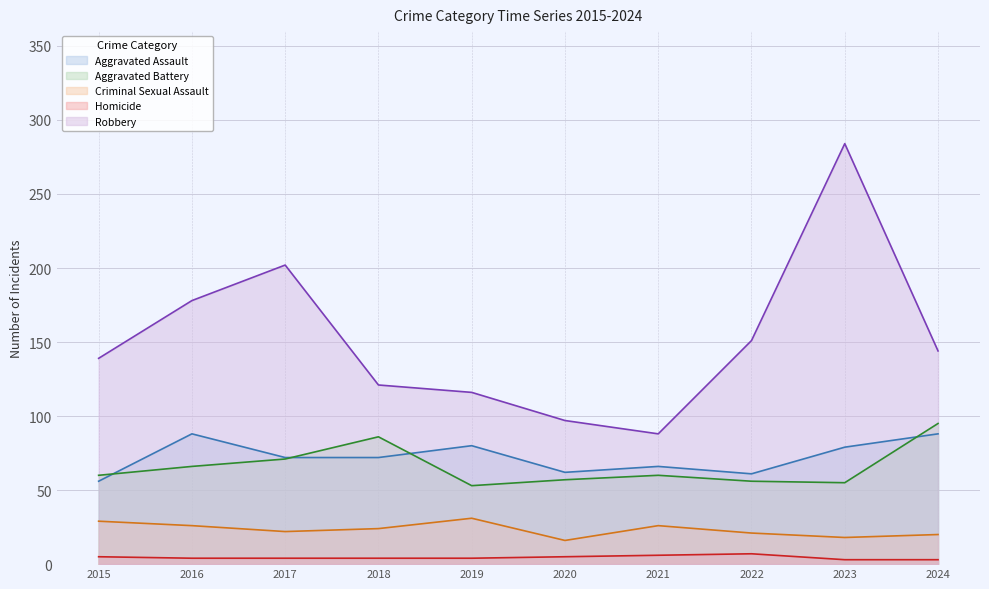

How many data points in Criminal Sexual Assault are less than 24?

5